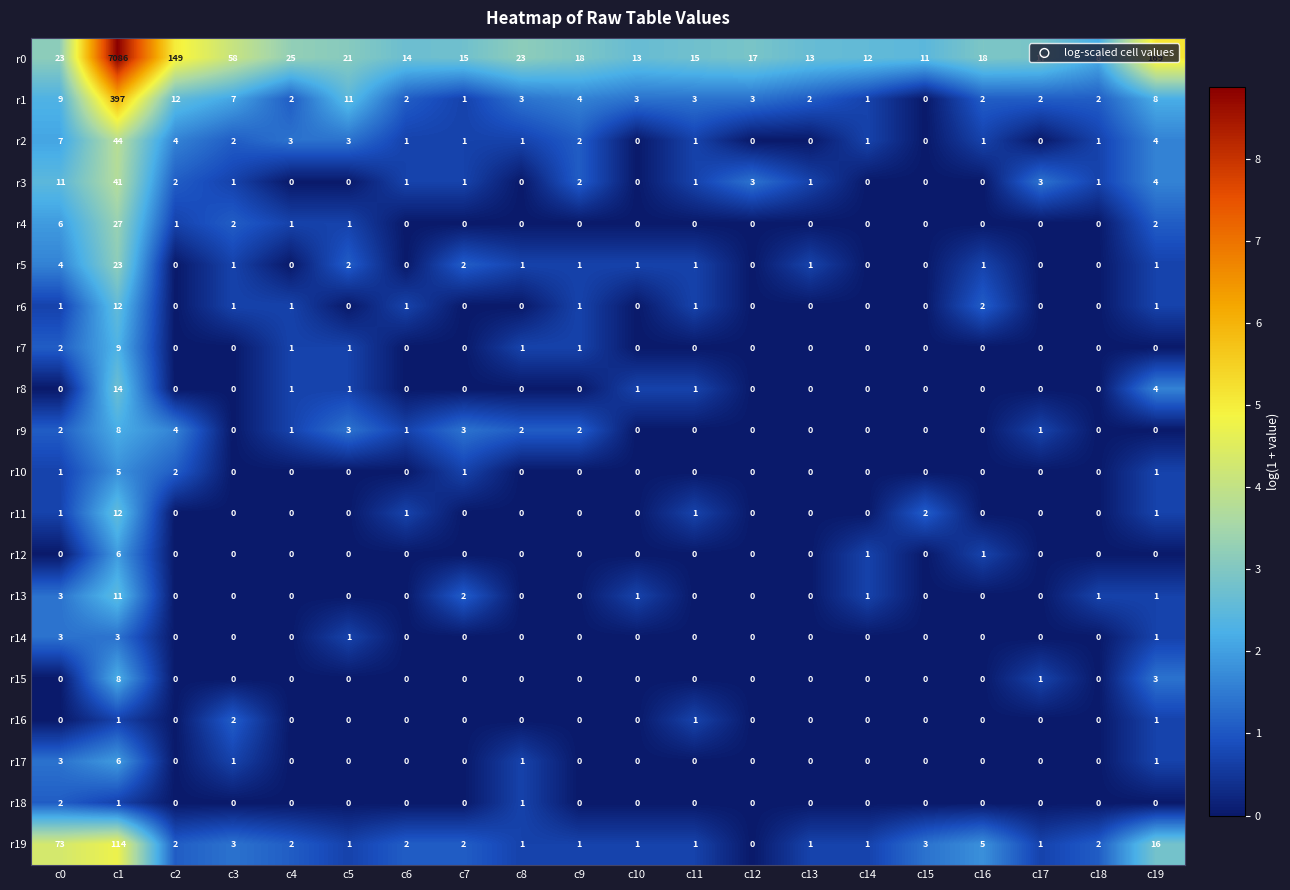

Which category has the highest value in the r7 series?

c1